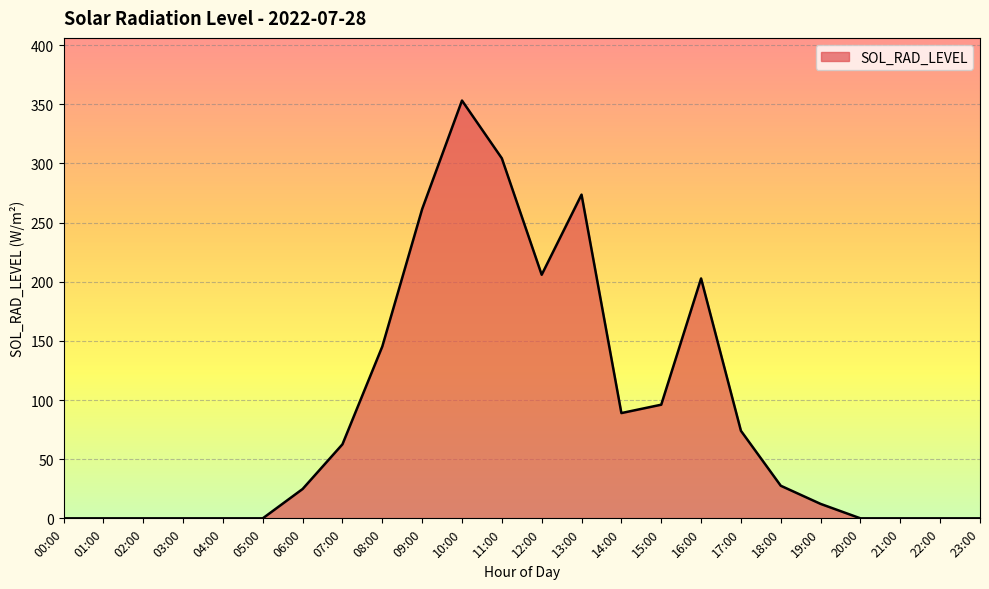

Which category has the highest value across all series?

10:00